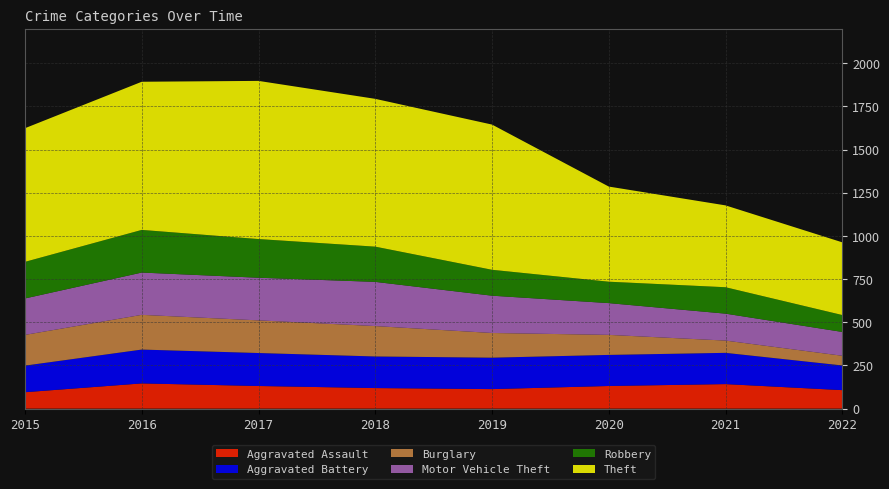

Reading left to right, extract all data points from this chart.

Aggravated Assault: 2015=95	2016=146	2017=131	2018=119	2019=113	2020=131	2021=142	2022=107
Aggravated Battery: 2015=154	2016=196	2017=191	2018=183	2019=182	2020=180	2021=181	2022=143
Burglary: 2015=178	2016=201	2017=189	2018=176	2019=143	2020=116	2021=71	2022=56
Motor Vehicle Theft: 2015=211	2016=245	2017=247	2018=256	2019=216	2020=184	2021=156	2022=138
Robbery: 2015=212	2016=247	2017=224	2018=204	2019=150	2020=124	2021=153	2022=98
Theft: 2015=774	2016=858	2017=916	2018=856	2019=841	2020=551	2021=474	2022=421